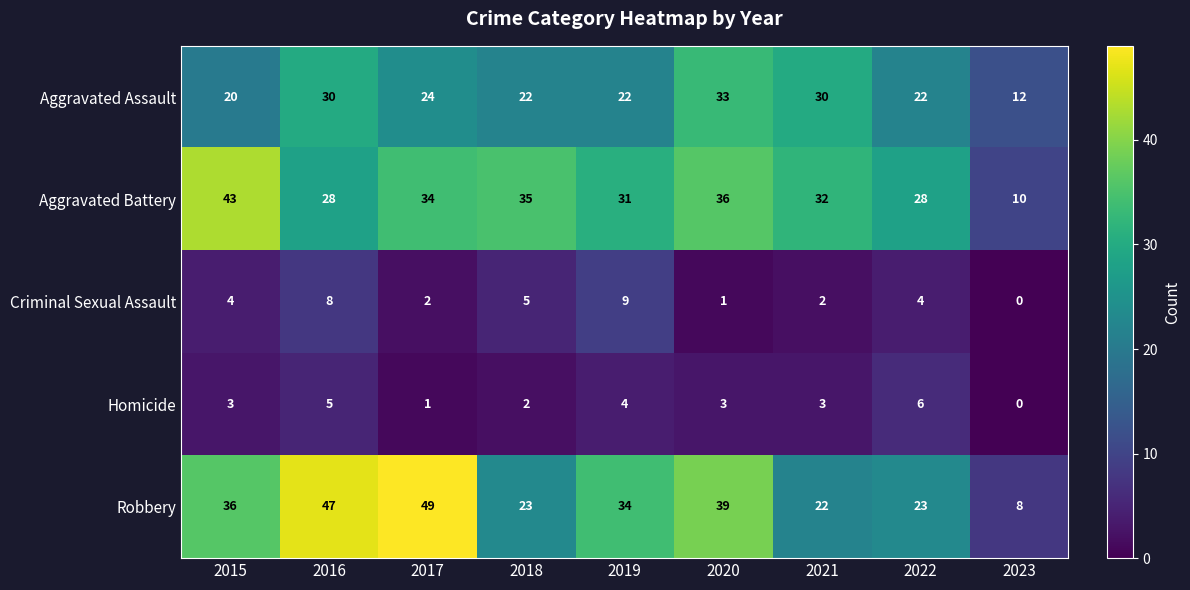

What is the maximum value for Homicide?

6